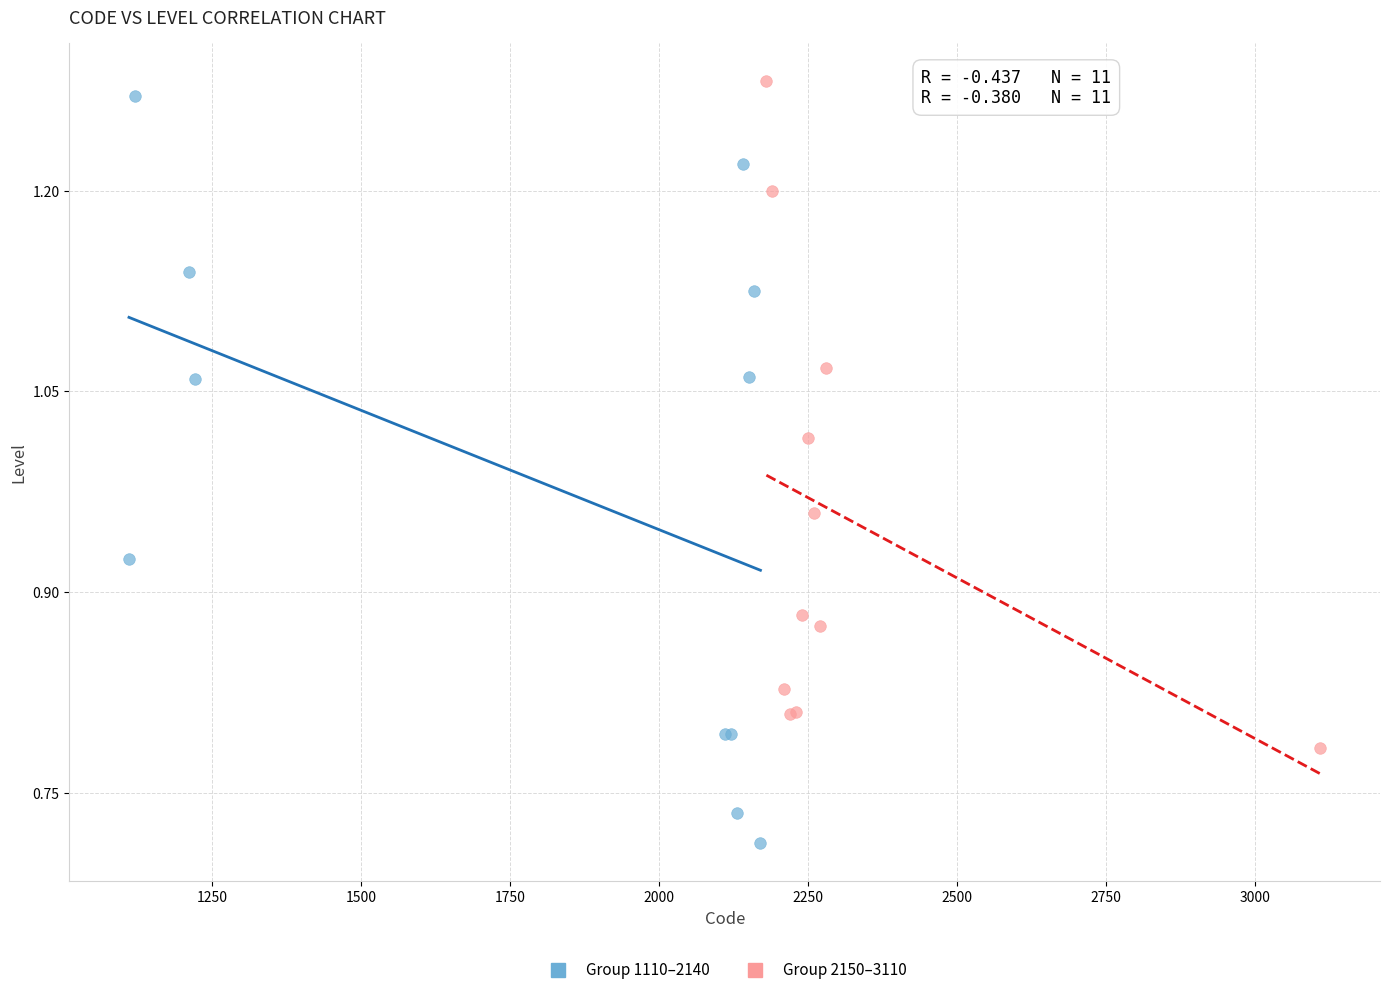

Which series reaches the minimum Y coordinate?

Group 1110–2140